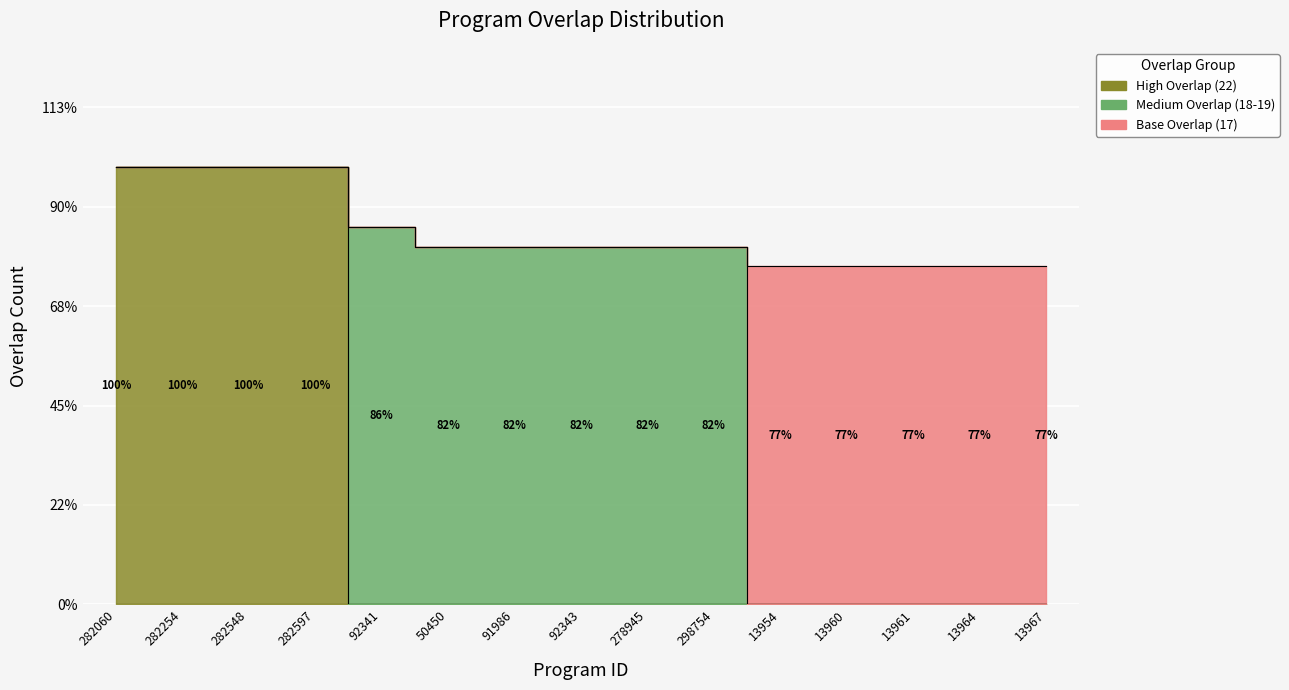

List the labels in order of High Overlap (22) value, largest first.

282060, 282254, 282548, 282597, 92341, 50450, 91986, 92343, 278945, 298754, 13954, 13960, 13961, 13964, 13967